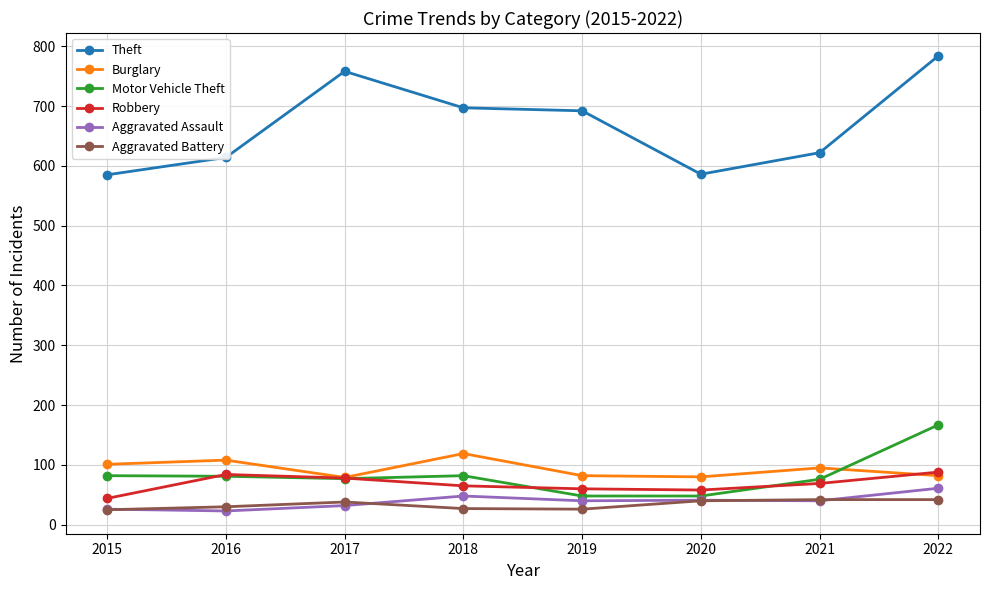

What is the value of the Robbery point at the 5th from the left?

60